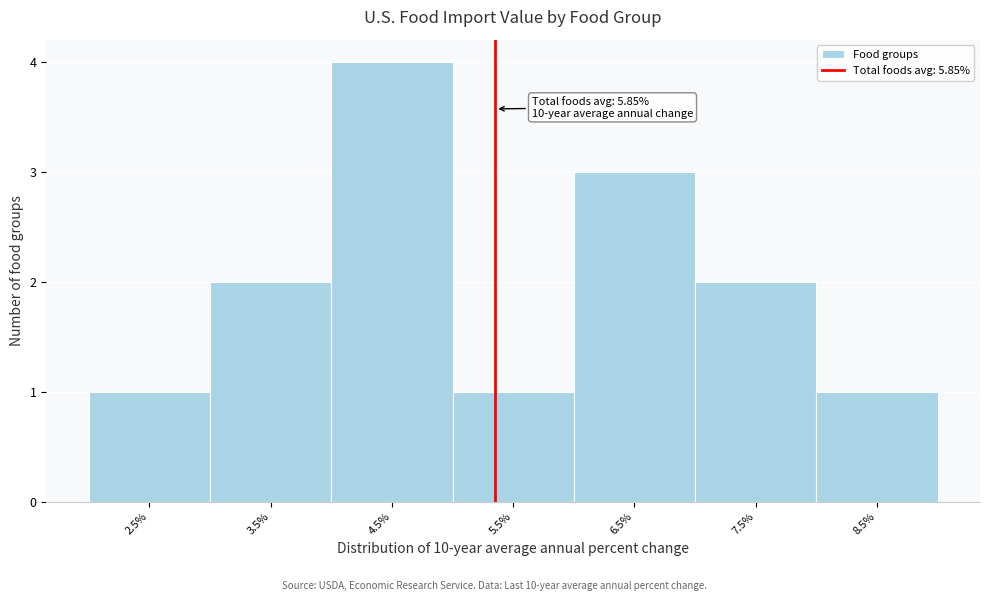

Reading left to right, what are all the values shown in this chart?

1	2	4	1	3	2	1